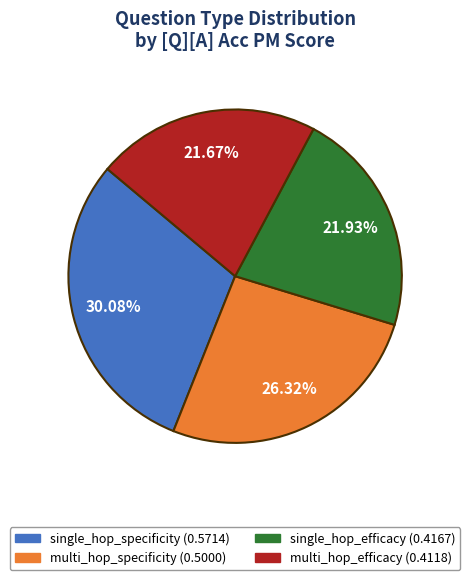

Is the sum of single_hop_specificity and multi_hop_efficacy greater than half?

Yes